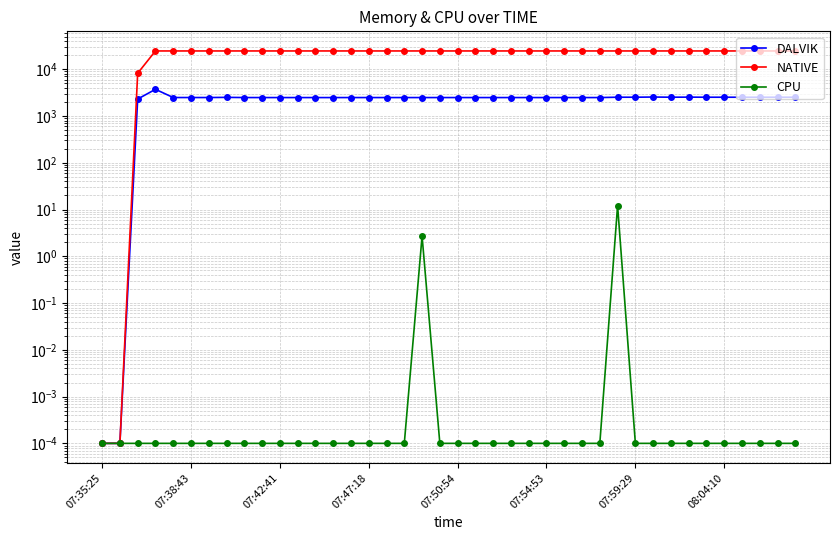

What is the difference between the maximum and second lowest values in the DALVIK series?

3718.0